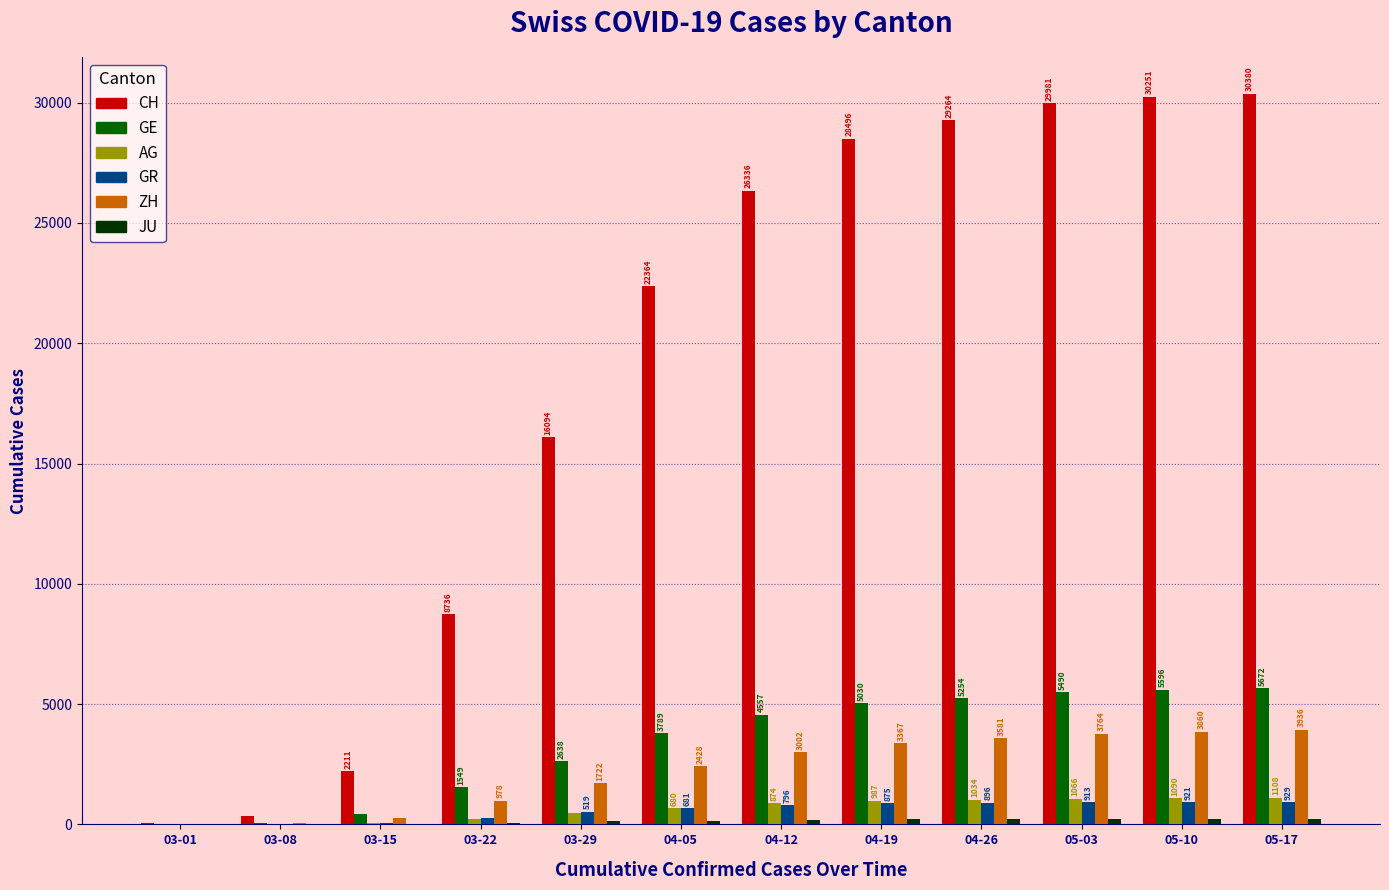

How many data points does each series have?

12